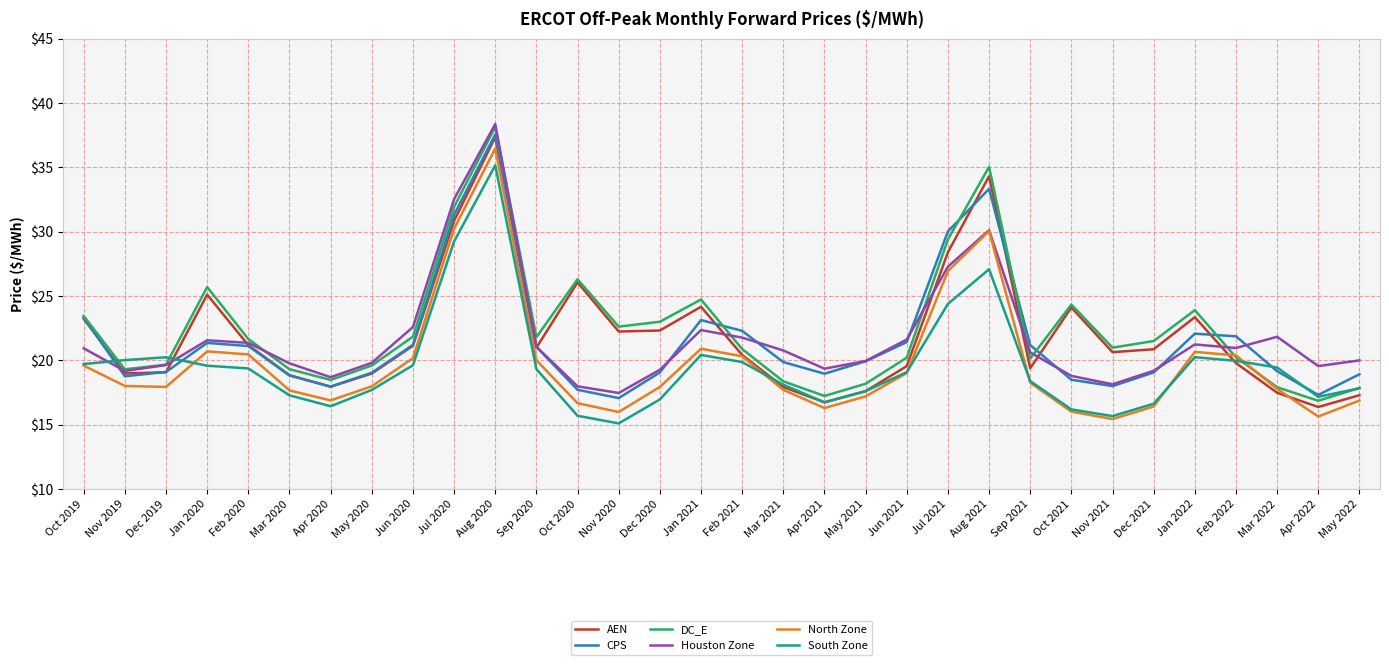

The South Zone series shows 31.4 at Jun 2021. True or false?

False